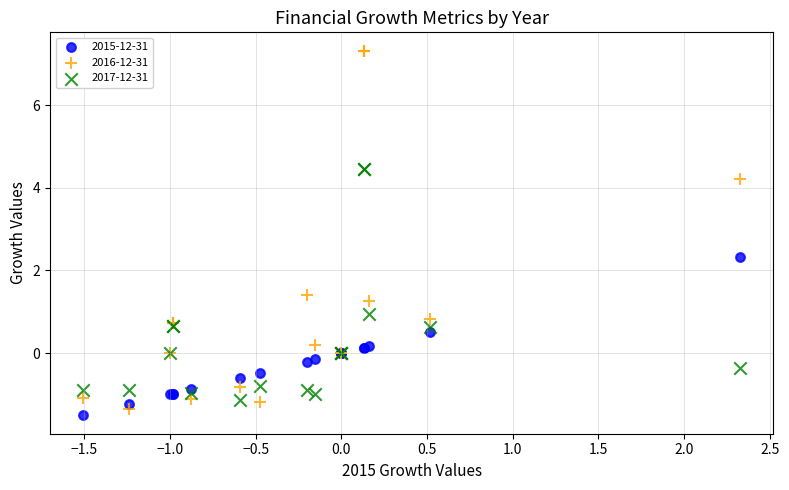

Which series reaches the maximum Y coordinate?

2016-12-31